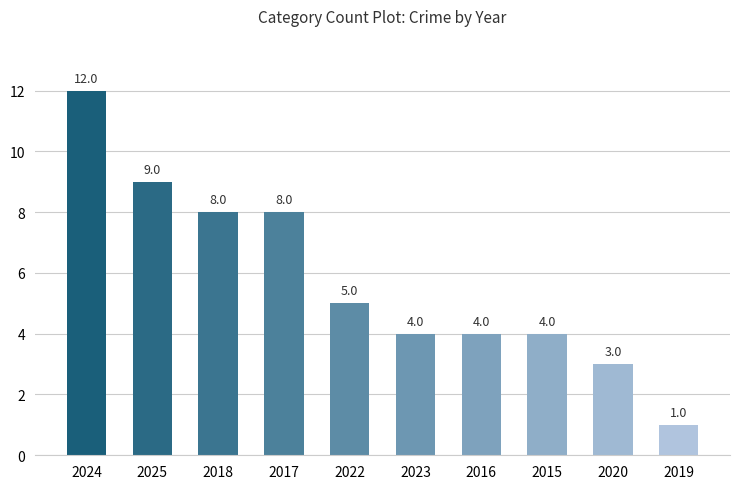

What is the value of the 9th bar from the left?

3